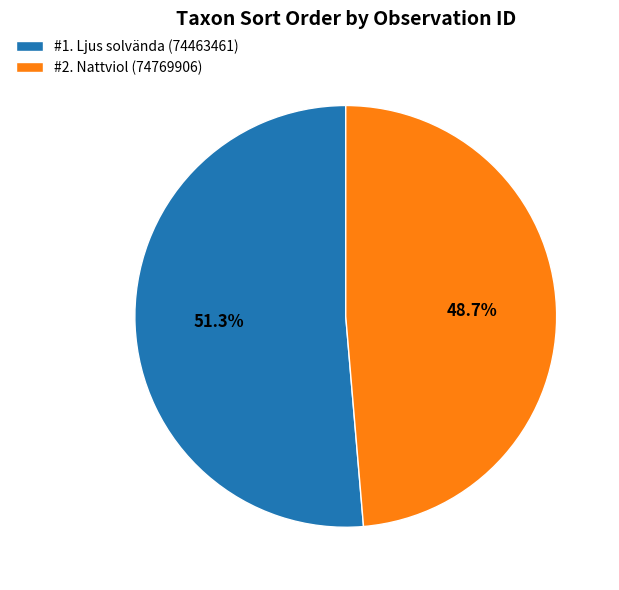

Which has a higher value, #2. Nattviol (74769906) or #1. Ljus solvända (74463461)?

#1. Ljus solvända (74463461)